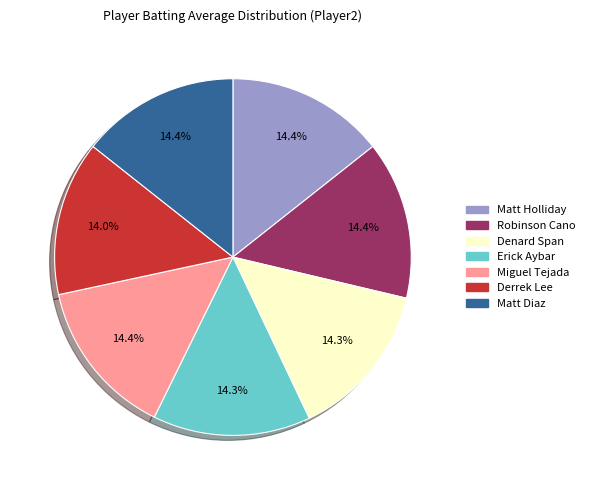

Is the sum of Erick Aybar and Denard Span greater than half?

No